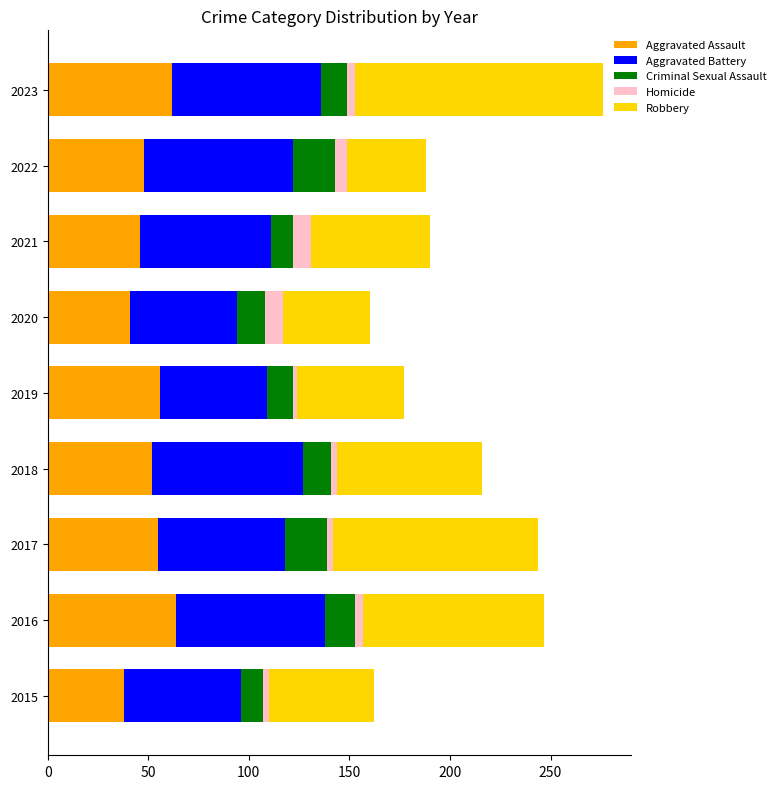

At which category is the sum across all series the highest?

2023